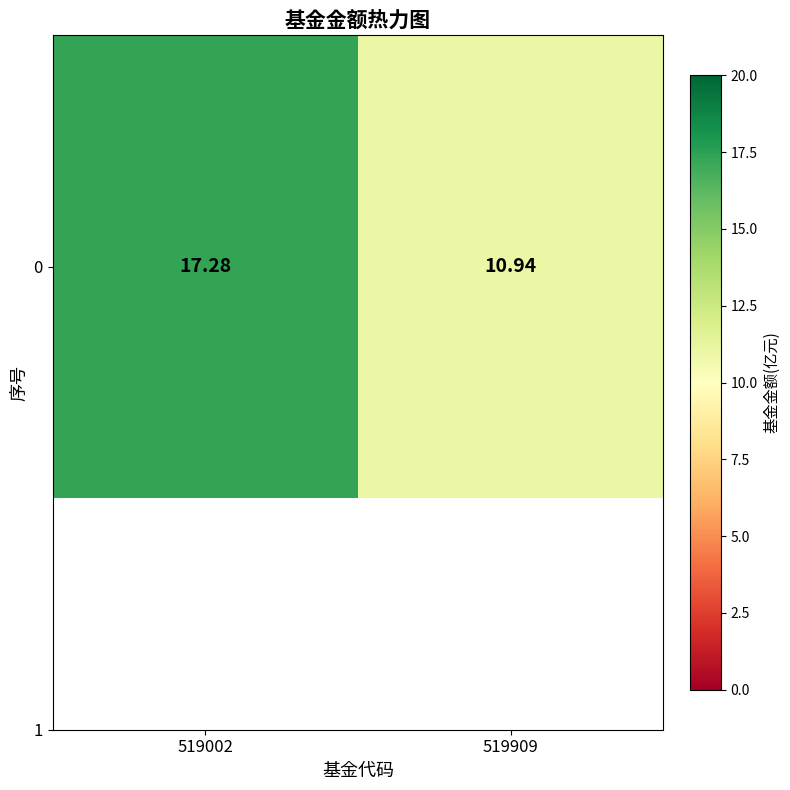

How many values exceed 17?

1